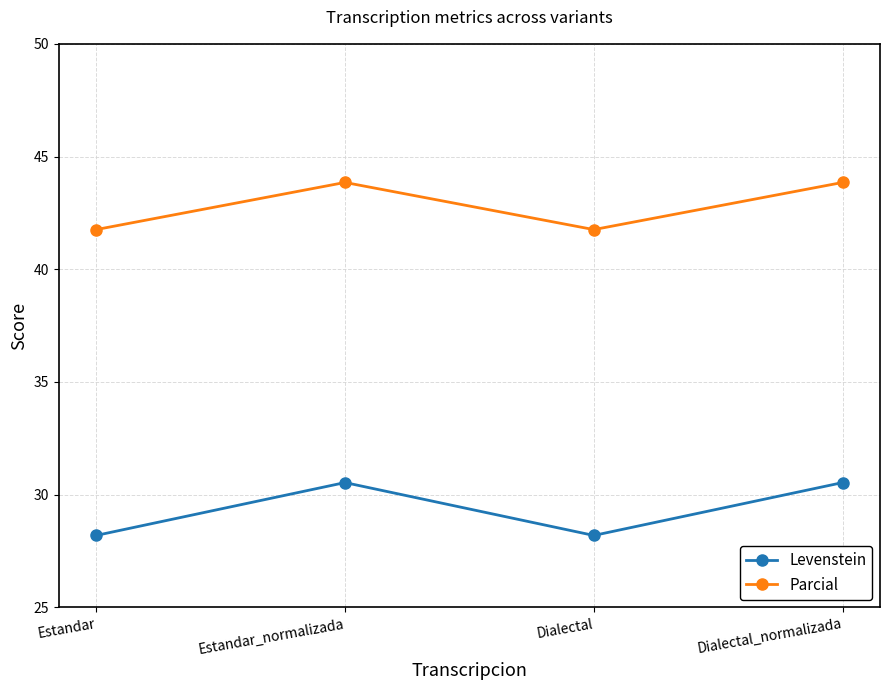

Is this an area chart (filled region under the line)?

No